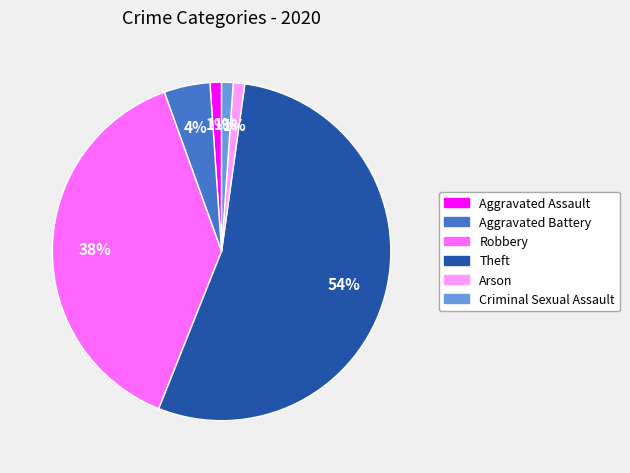

Does Theft account for over 50% of the chart?

Yes